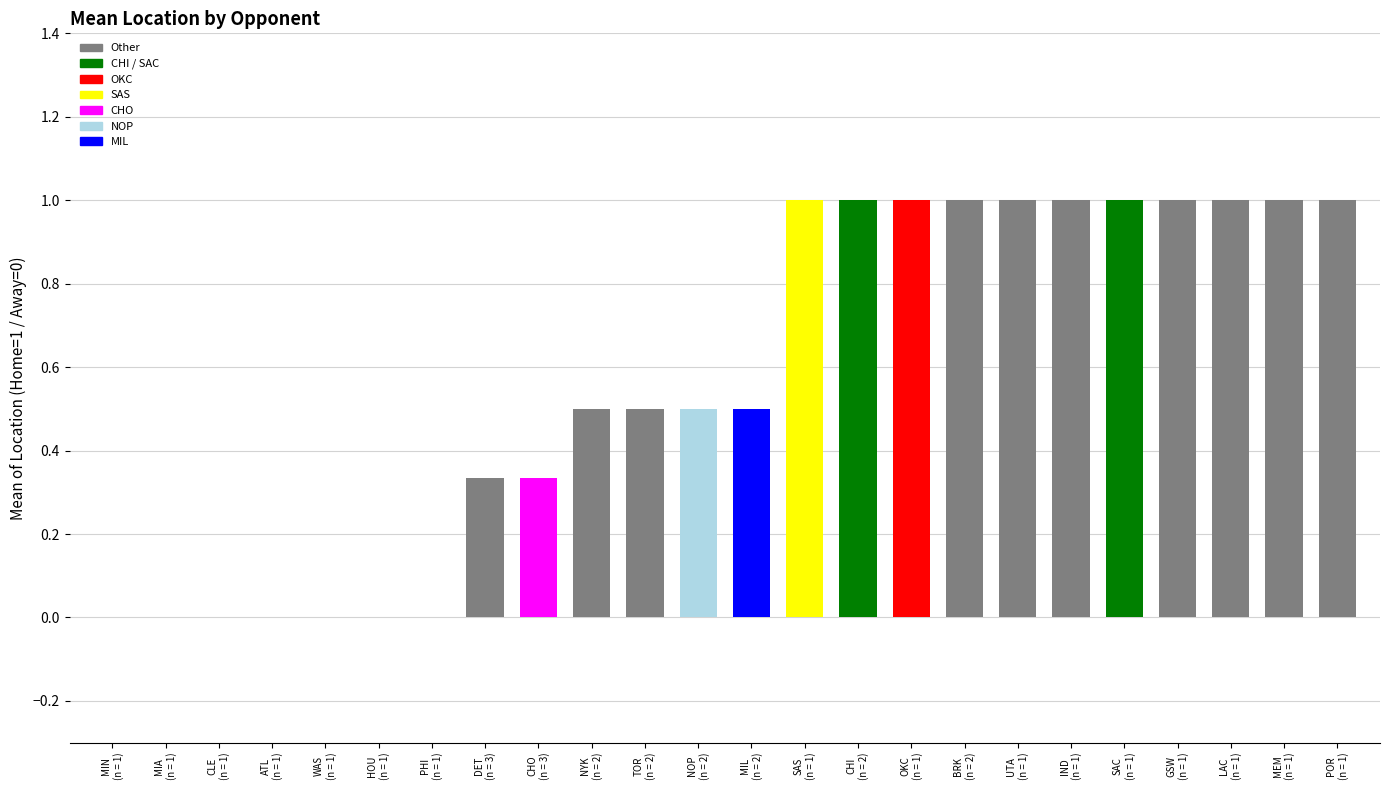

What is the average value?

0.6